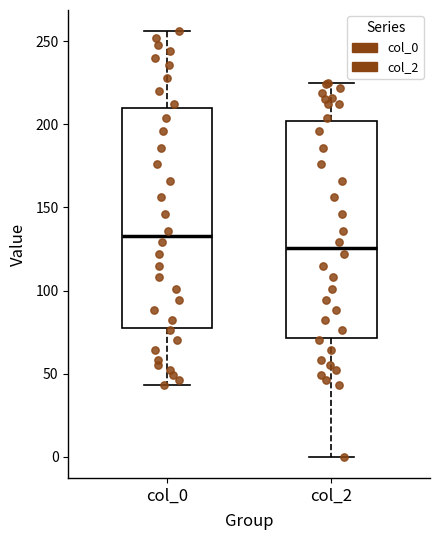

Which box's median line is the highest?

col_0